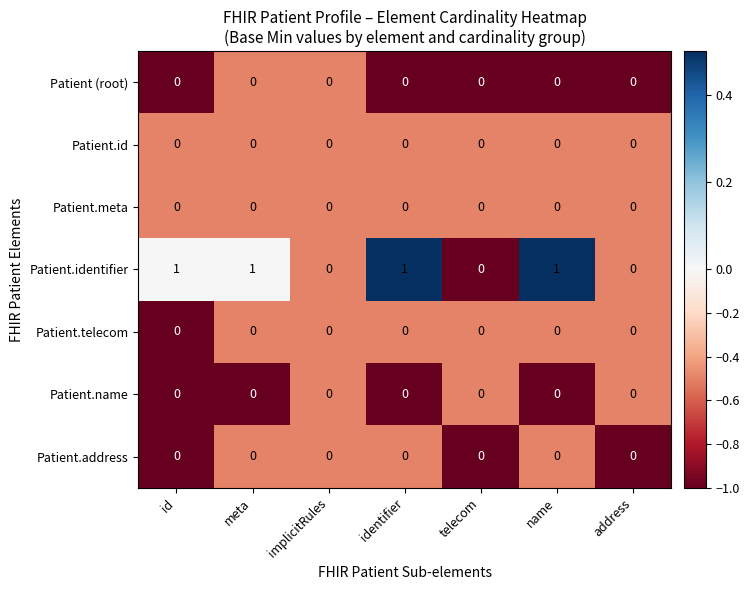

How many data points does each series have?

7